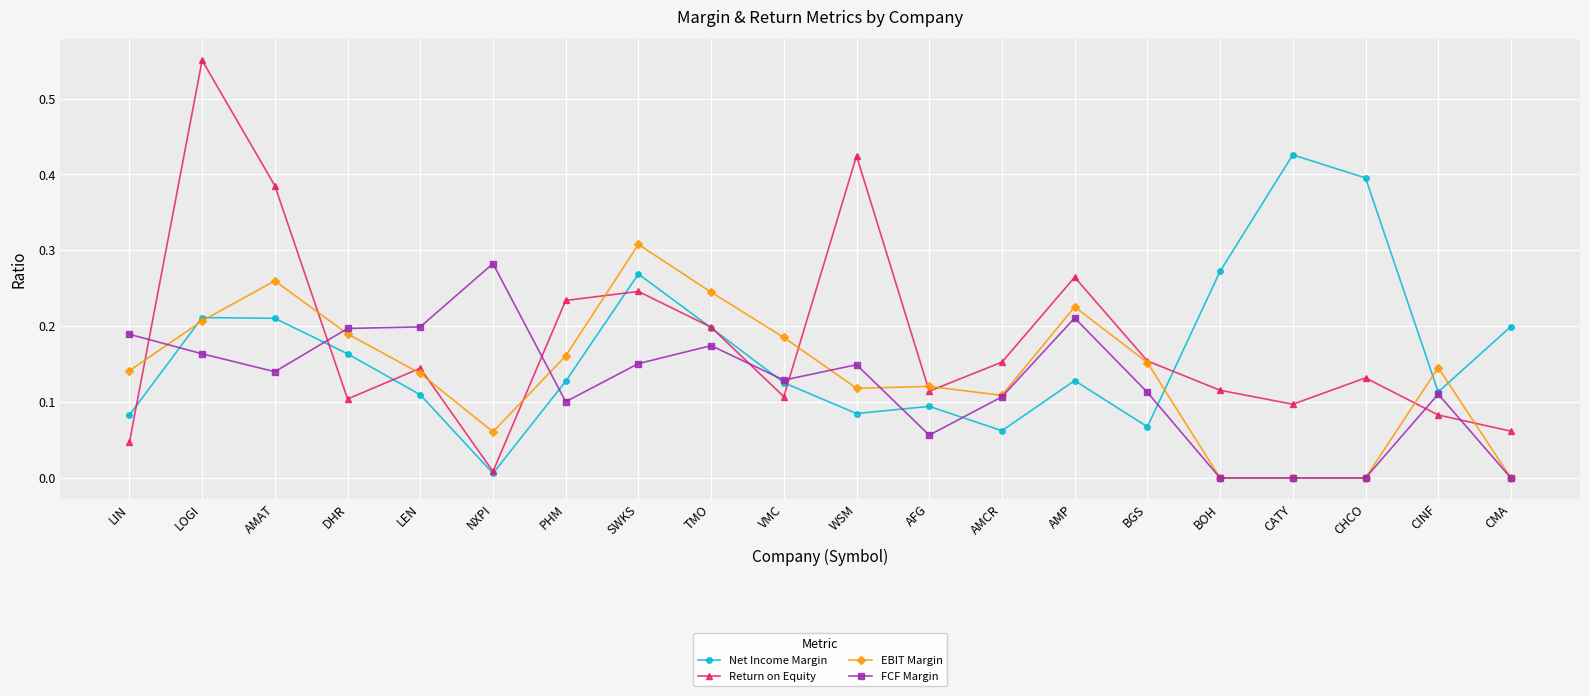

What position from the right is BGS?

6